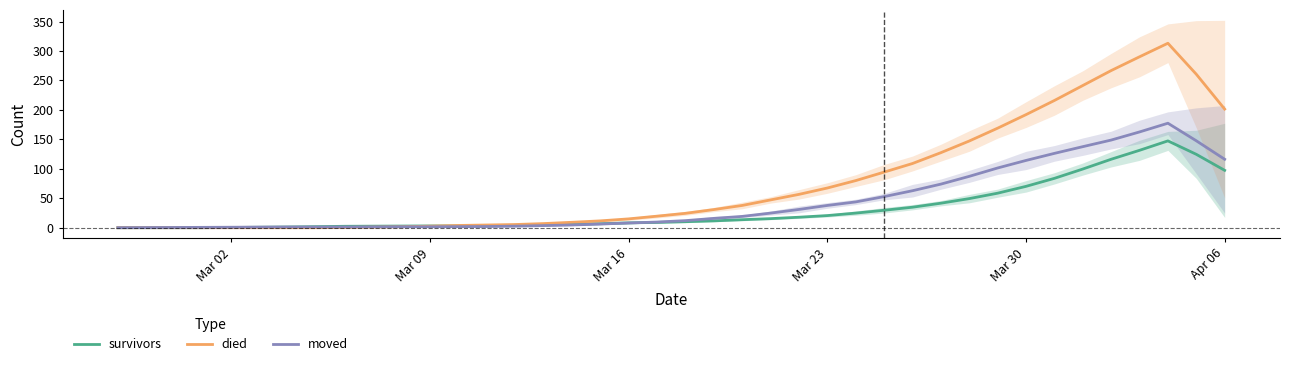

What is the highest value of the moved series?

177.4